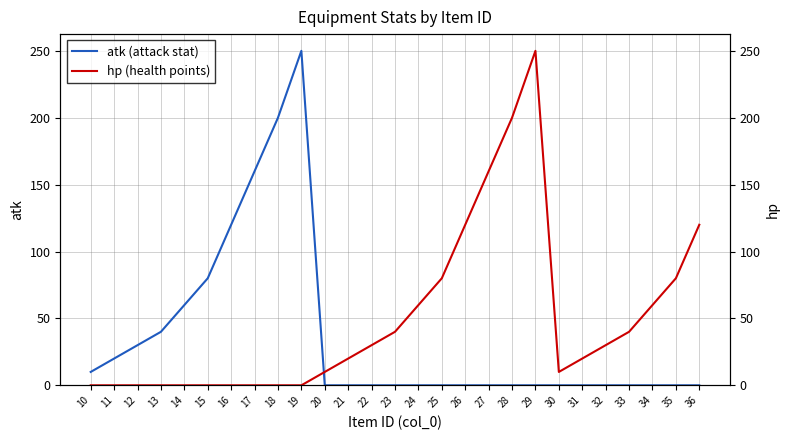

How many positive values does the atk (attack stat) series have?

10